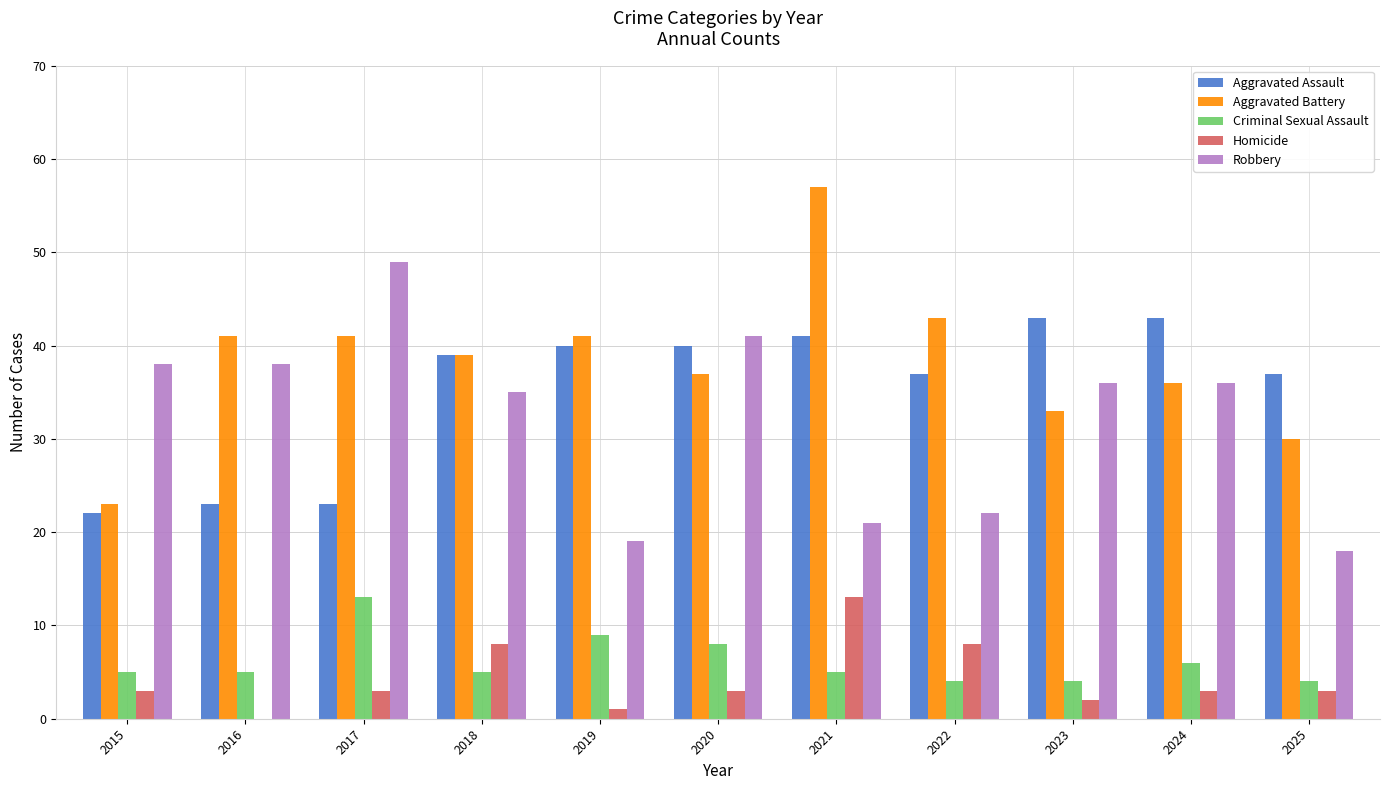

Reading left to right, list all the values displayed in this chart.

Aggravated Assault: 22	23	23	39	40	40	41	37	43	43	37
Aggravated Battery: 23	41	41	39	41	37	57	43	33	36	30
Criminal Sexual Assault: 5	5	13	5	9	8	5	4	4	6	4
Homicide: 3	0	3	8	1	3	13	8	2	3	3
Robbery: 38	38	49	35	19	41	21	22	36	36	18